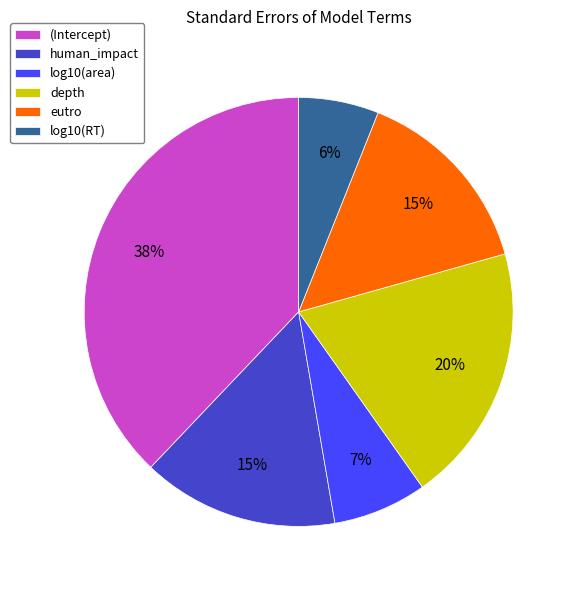

To the nearest percent, what percentage of the pie is log10(area)?

7%